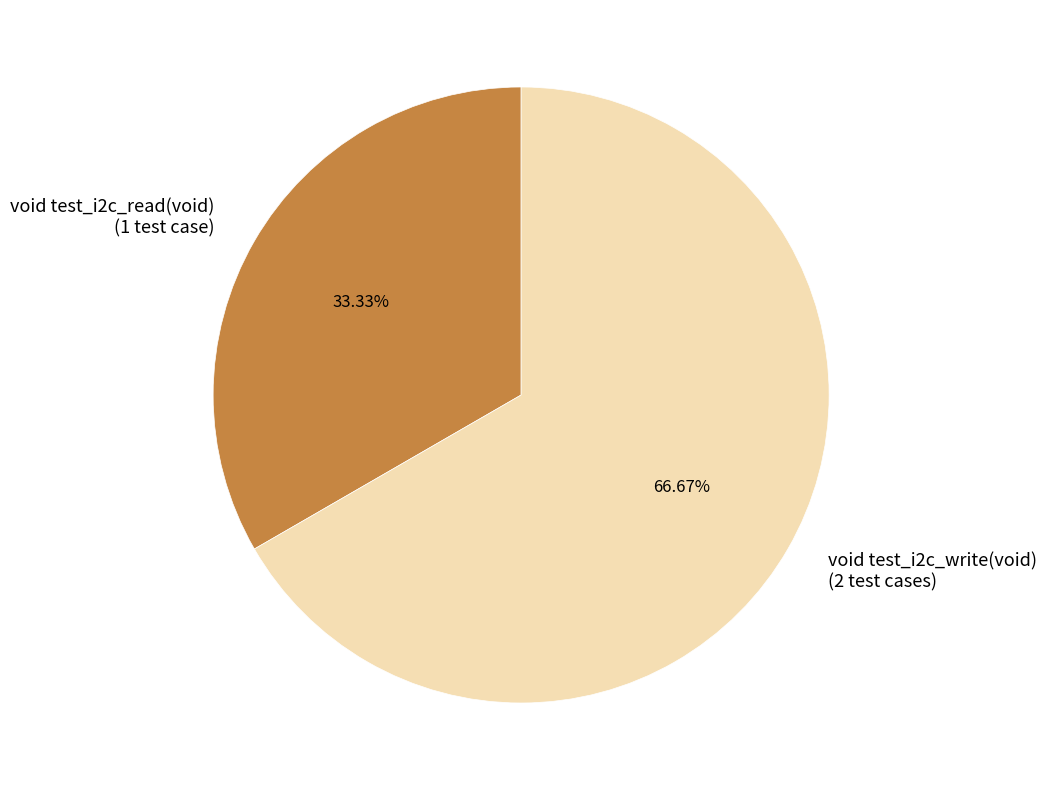

True or false: void test_i2c_read(void) accounts for 26% of the total.

False